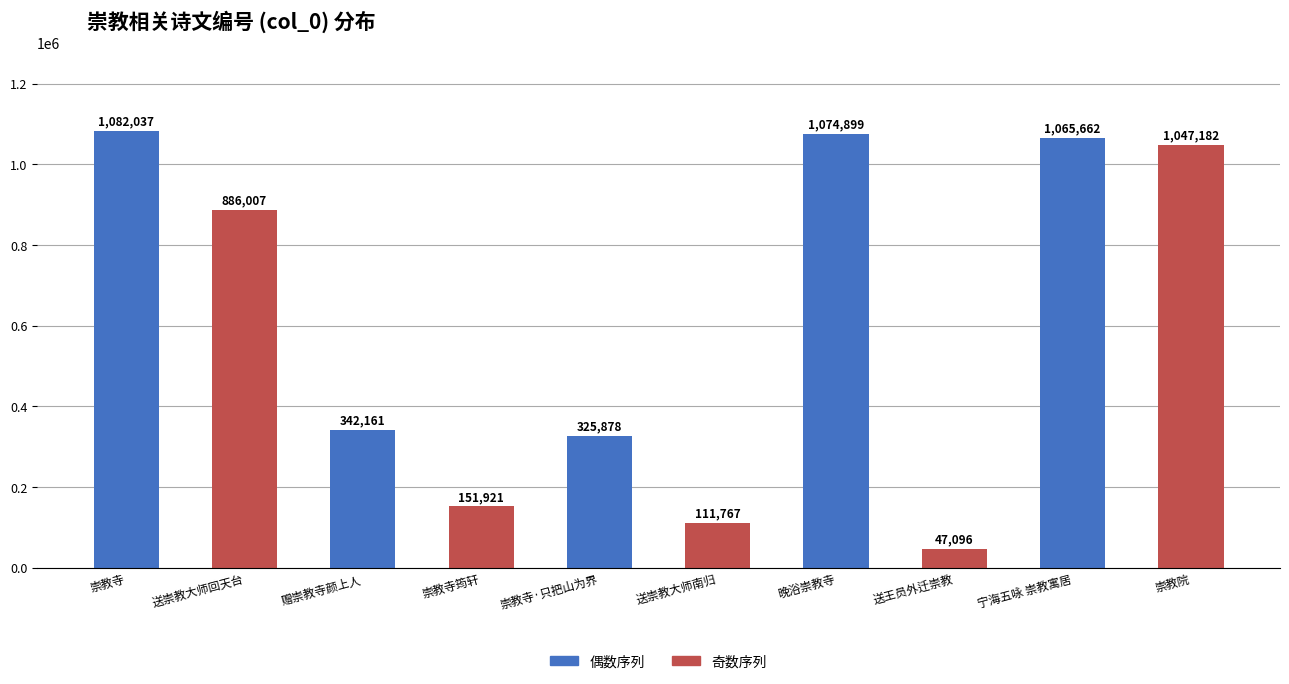

What is the change in value from 赠崇教寺颜上人 to 送王员外迁崇教?

-295065